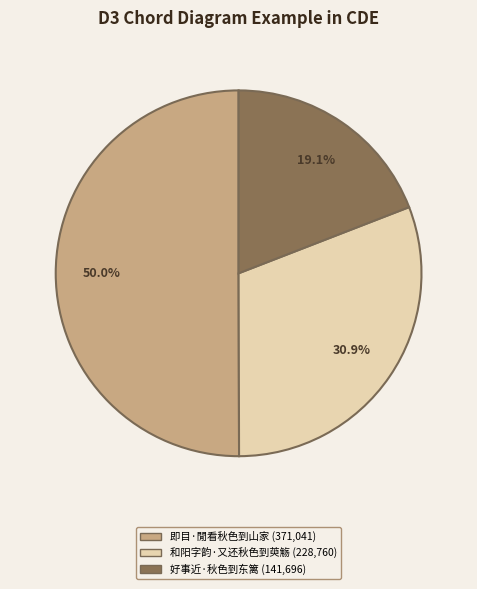

The 即目·閒看秋色到山家 slice represents 50% of the pie. True or false?

True